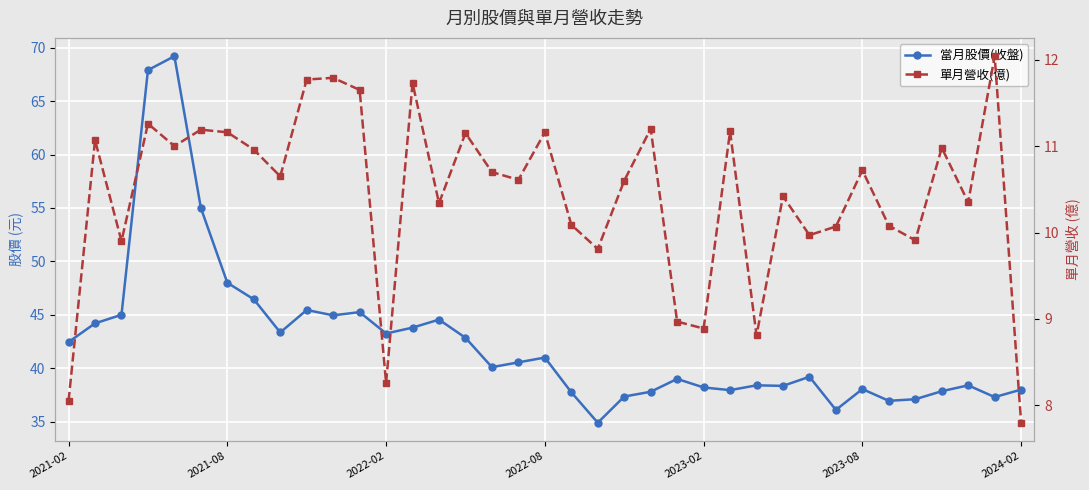

List the series in order of their overall mean, lowest first.

單月營收(億), 當月股價(收盤)